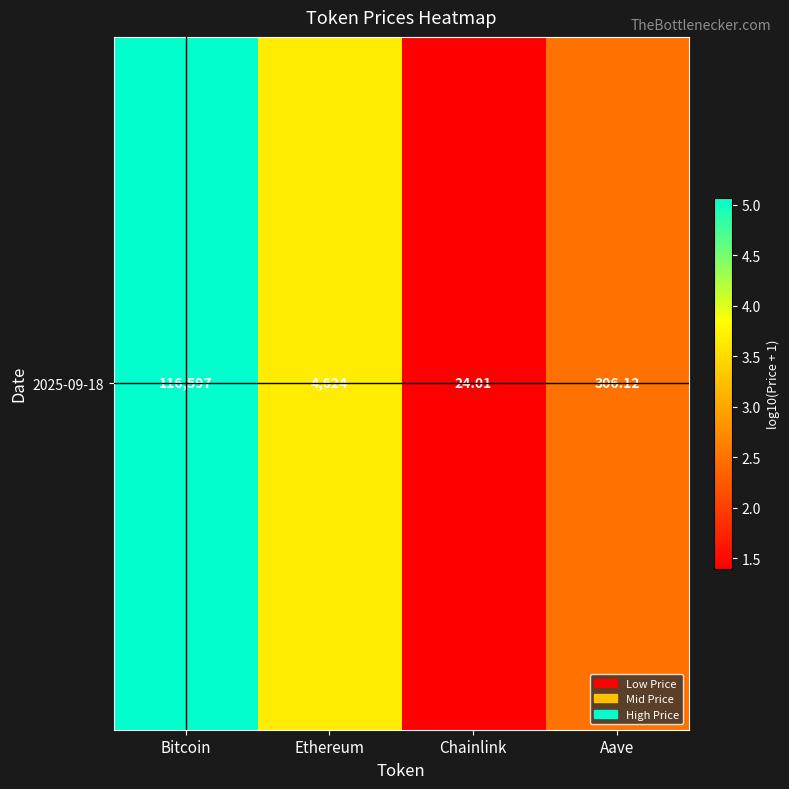

Which label corresponds to the smallest value in the chart?

Chainlink